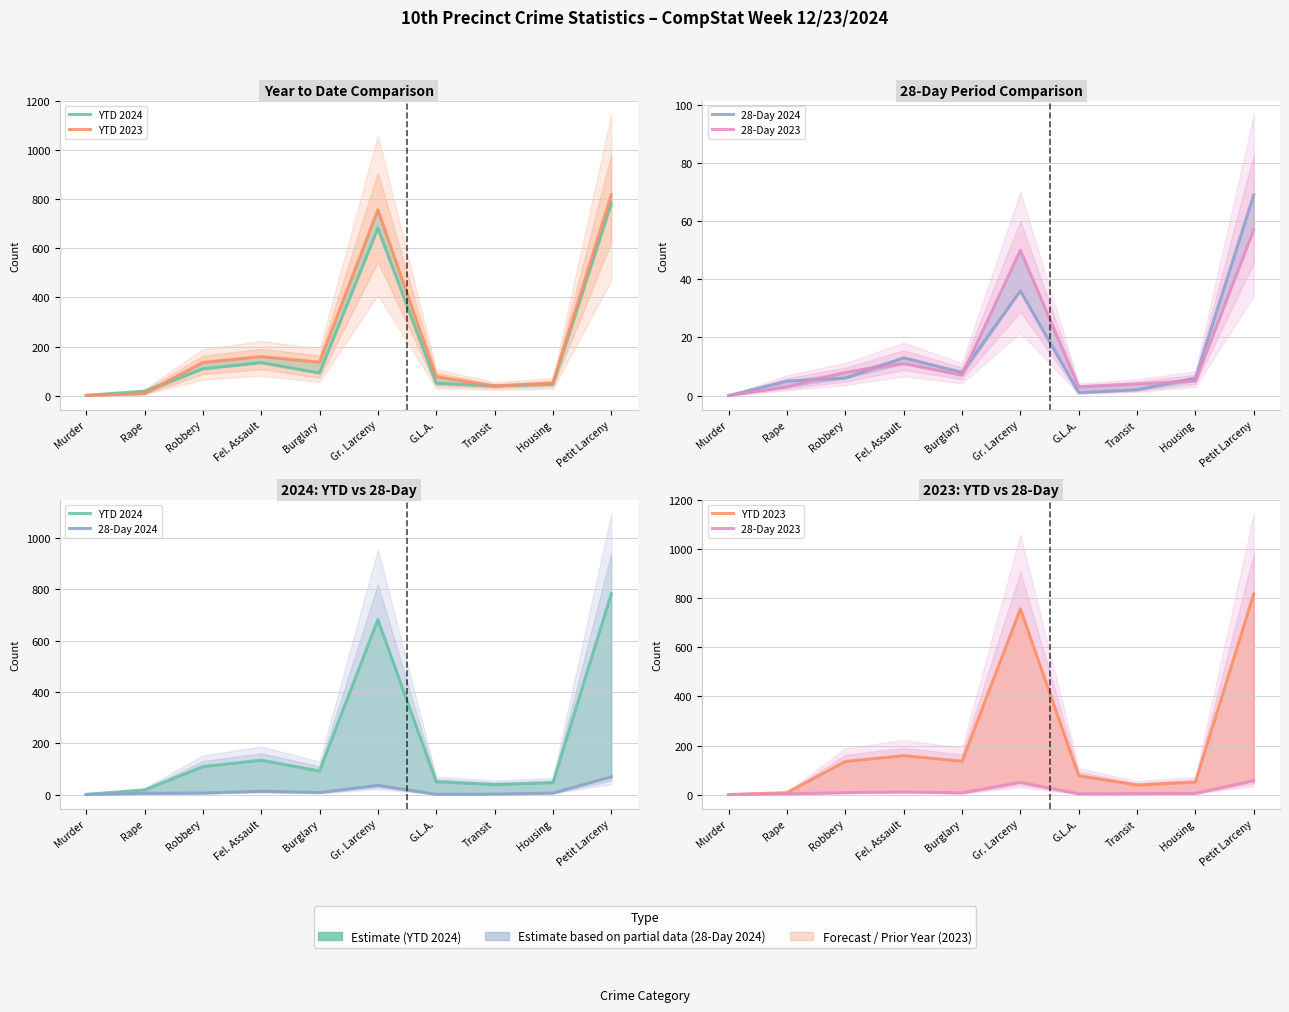

Reading right to left, transcribe all the data shown in this chart.

YTD 2024: Petit Larceny=782	Housing=46	Transit=39	G.L.A.=50	Gr. Larceny=682	Burglary=92	Fel. Assault=134	Robbery=109	Rape=18	Murder=1
YTD 2023: Petit Larceny=818	Housing=51	Transit=39	G.L.A.=77	Gr. Larceny=757	Burglary=136	Fel. Assault=159	Robbery=135	Rape=8	Murder=0
28-Day 2024: Petit Larceny=69	Housing=6	Transit=2	G.L.A.=1	Gr. Larceny=36	Burglary=8	Fel. Assault=13	Robbery=6	Rape=5	Murder=0
28-Day 2023: Petit Larceny=57	Housing=5	Transit=4	G.L.A.=3	Gr. Larceny=50	Burglary=7	Fel. Assault=11	Robbery=8	Rape=3	Murder=0